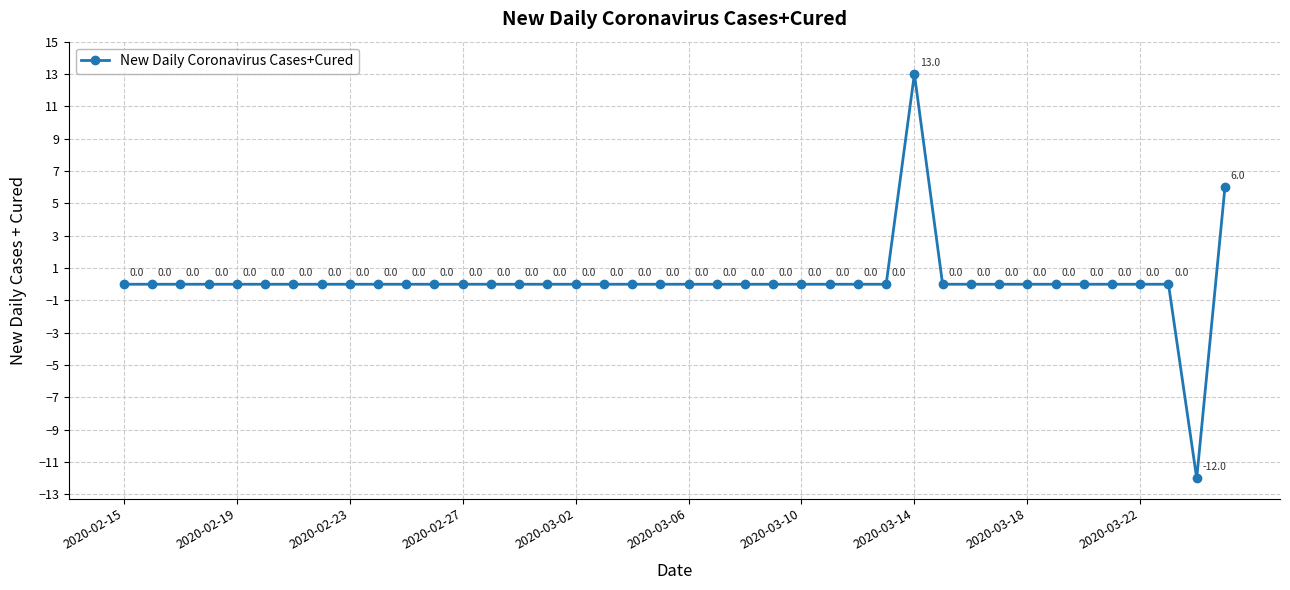

What is the greatest value displayed?

13